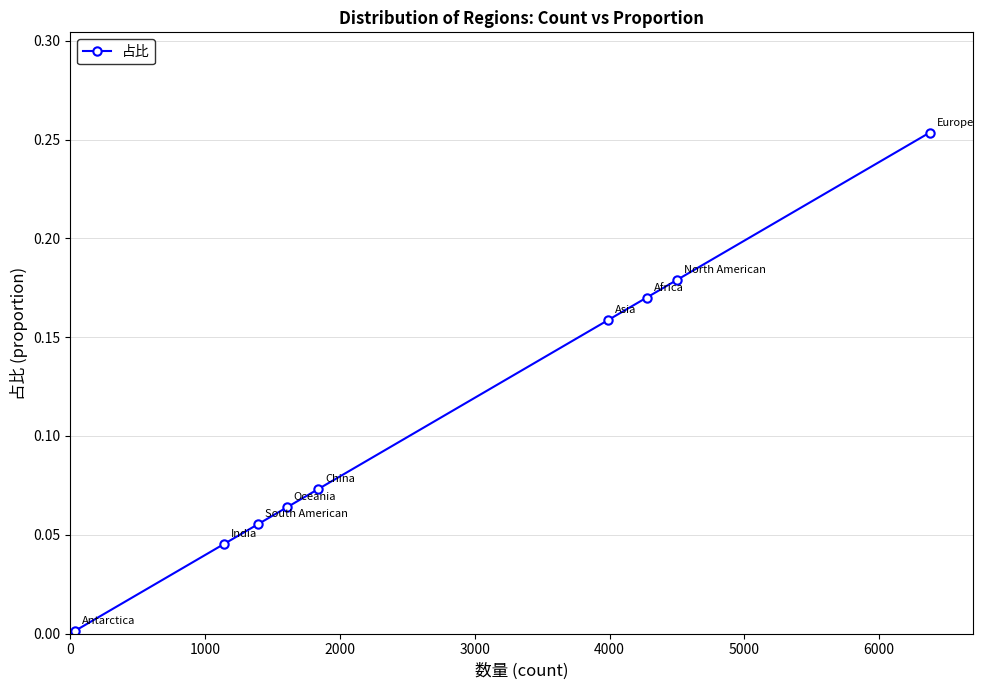

How many lines are shown in the chart?

1